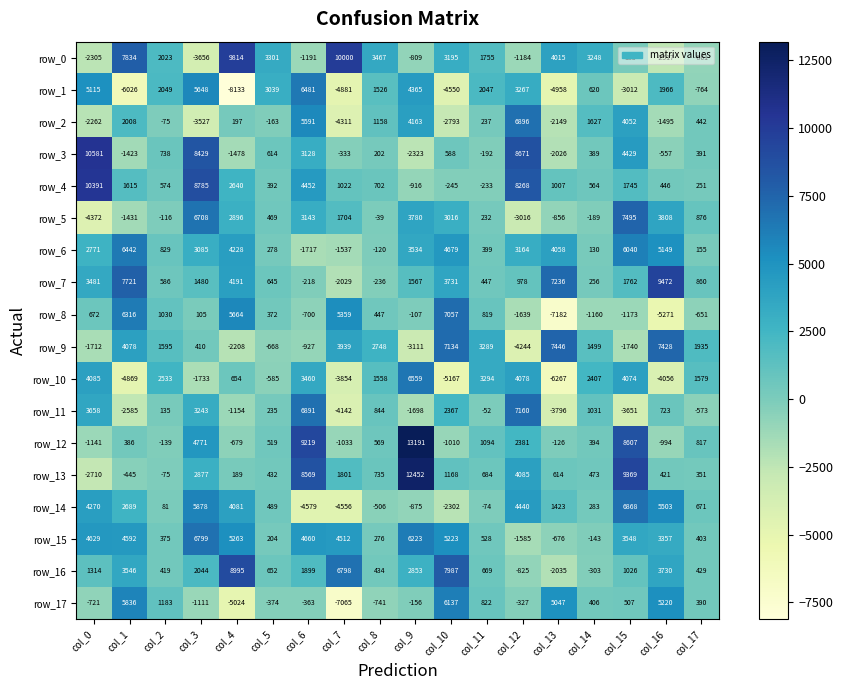

Rank the series at col_10 from highest to lowest value.

row_16, row_9, row_8, row_17, row_15, row_6, row_7, row_0, row_5, row_11, row_13, row_3, row_4, row_12, row_14, row_2, row_1, row_10